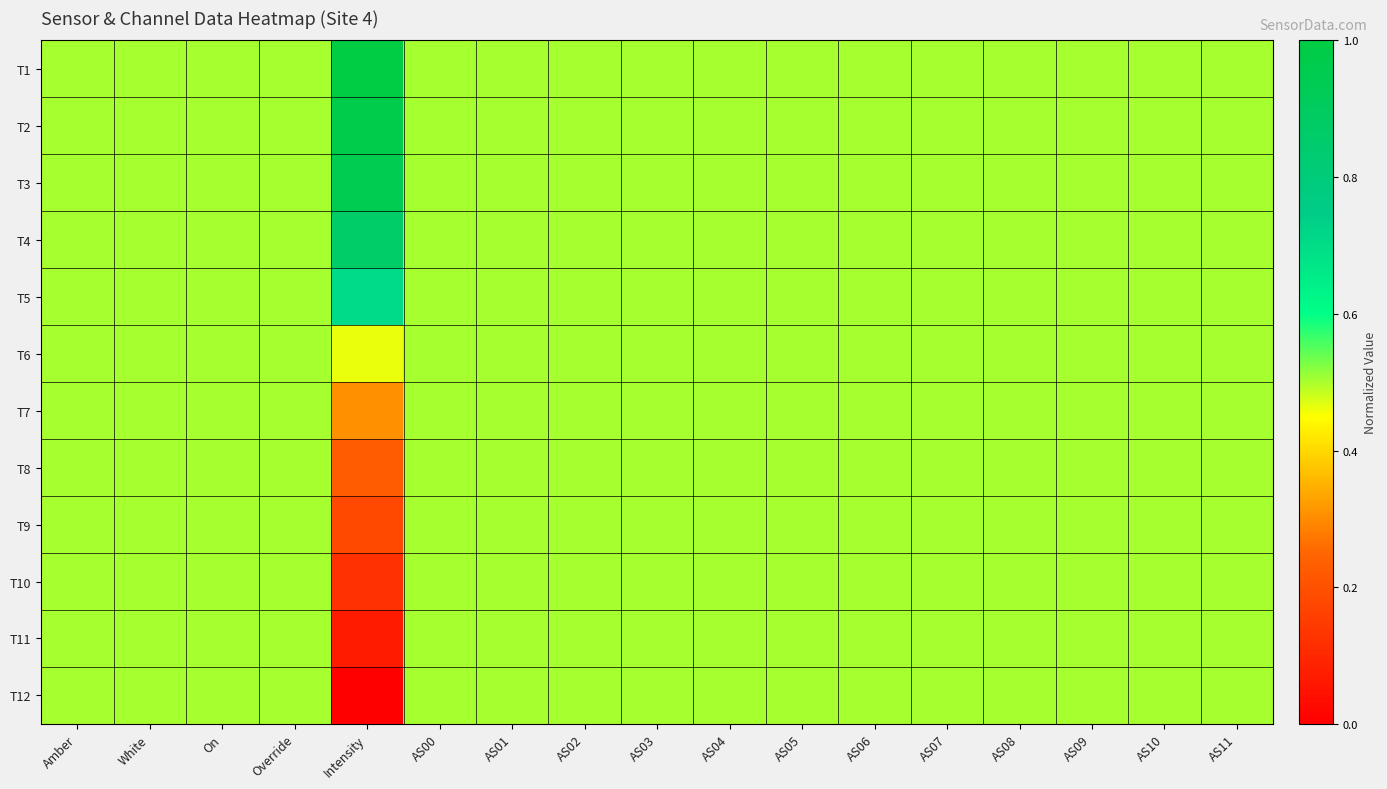

Reading right to left, transcribe all the data shown in this chart.

T1: AS11=0.5	AS10=0.5	AS09=0.5	AS08=0.5	AS07=0.5	AS06=0.5	AS05=0.5	AS04=0.5	AS03=0.5	AS02=0.5	AS01=0.5	AS00=0.5	Intensity=1.0	Override=0.5	On=0.5	White=0.5	Amber=0.5
T2: AS11=0.5	AS10=0.5	AS09=0.5	AS08=0.5	AS07=0.5	AS06=0.5	AS05=0.5	AS04=0.5	AS03=0.5	AS02=0.5	AS01=0.5	AS00=0.5	Intensity=1.0	Override=0.5	On=0.5	White=0.5	Amber=0.5
T3: AS11=0.5	AS10=0.5	AS09=0.5	AS08=0.5	AS07=0.5	AS06=0.5	AS05=0.5	AS04=0.5	AS03=0.5	AS02=0.5	AS01=0.5	AS00=0.5	Intensity=0.9	Override=0.5	On=0.5	White=0.5	Amber=0.5
T4: AS11=0.5	AS10=0.5	AS09=0.5	AS08=0.5	AS07=0.5	AS06=0.5	AS05=0.5	AS04=0.5	AS03=0.5	AS02=0.5	AS01=0.5	AS00=0.5	Intensity=0.9	Override=0.5	On=0.5	White=0.5	Amber=0.5
T5: AS11=0.5	AS10=0.5	AS09=0.5	AS08=0.5	AS07=0.5	AS06=0.5	AS05=0.5	AS04=0.5	AS03=0.5	AS02=0.5	AS01=0.5	AS00=0.5	Intensity=0.7	Override=0.5	On=0.5	White=0.5	Amber=0.5
T6: AS11=0.5	AS10=0.5	AS09=0.5	AS08=0.5	AS07=0.5	AS06=0.5	AS05=0.5	AS04=0.5	AS03=0.5	AS02=0.5	AS01=0.5	AS00=0.5	Intensity=0.5	Override=0.5	On=0.5	White=0.5	Amber=0.5
T7: AS11=0.5	AS10=0.5	AS09=0.5	AS08=0.5	AS07=0.5	AS06=0.5	AS05=0.5	AS04=0.5	AS03=0.5	AS02=0.5	AS01=0.5	AS00=0.5	Intensity=0.3	Override=0.5	On=0.5	White=0.5	Amber=0.5
T8: AS11=0.5	AS10=0.5	AS09=0.5	AS08=0.5	AS07=0.5	AS06=0.5	AS05=0.5	AS04=0.5	AS03=0.5	AS02=0.5	AS01=0.5	AS00=0.5	Intensity=0.2	Override=0.5	On=0.5	White=0.5	Amber=0.5
T9: AS11=0.5	AS10=0.5	AS09=0.5	AS08=0.5	AS07=0.5	AS06=0.5	AS05=0.5	AS04=0.5	AS03=0.5	AS02=0.5	AS01=0.5	AS00=0.5	Intensity=0.2	Override=0.5	On=0.5	White=0.5	Amber=0.5
T10: AS11=0.5	AS10=0.5	AS09=0.5	AS08=0.5	AS07=0.5	AS06=0.5	AS05=0.5	AS04=0.5	AS03=0.5	AS02=0.5	AS01=0.5	AS00=0.5	Intensity=0.1	Override=0.5	On=0.5	White=0.5	Amber=0.5
T11: AS11=0.5	AS10=0.5	AS09=0.5	AS08=0.5	AS07=0.5	AS06=0.5	AS05=0.5	AS04=0.5	AS03=0.5	AS02=0.5	AS01=0.5	AS00=0.5	Intensity=0.1	Override=0.5	On=0.5	White=0.5	Amber=0.5
T12: AS11=0.5	AS10=0.5	AS09=0.5	AS08=0.5	AS07=0.5	AS06=0.5	AS05=0.5	AS04=0.5	AS03=0.5	AS02=0.5	AS01=0.5	AS00=0.5	Intensity=0.0	Override=0.5	On=0.5	White=0.5	Amber=0.5